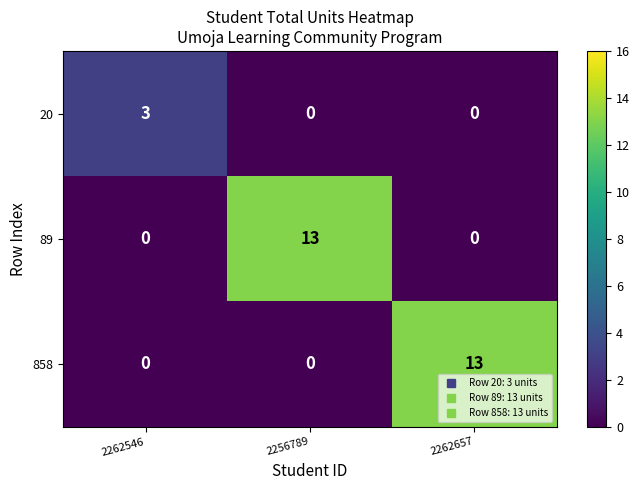

What is the total value across all series at 2262657?

13